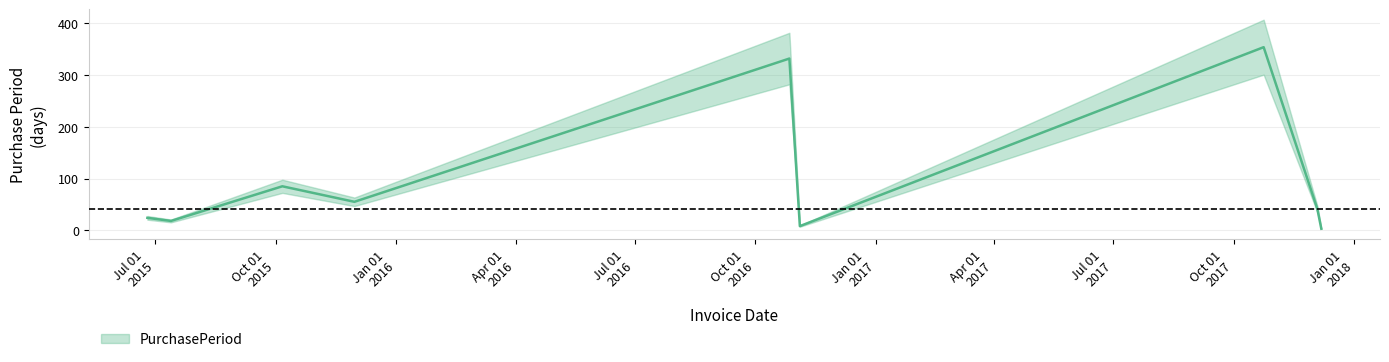

What is the label of the 4th point from the right?

2016-11-04